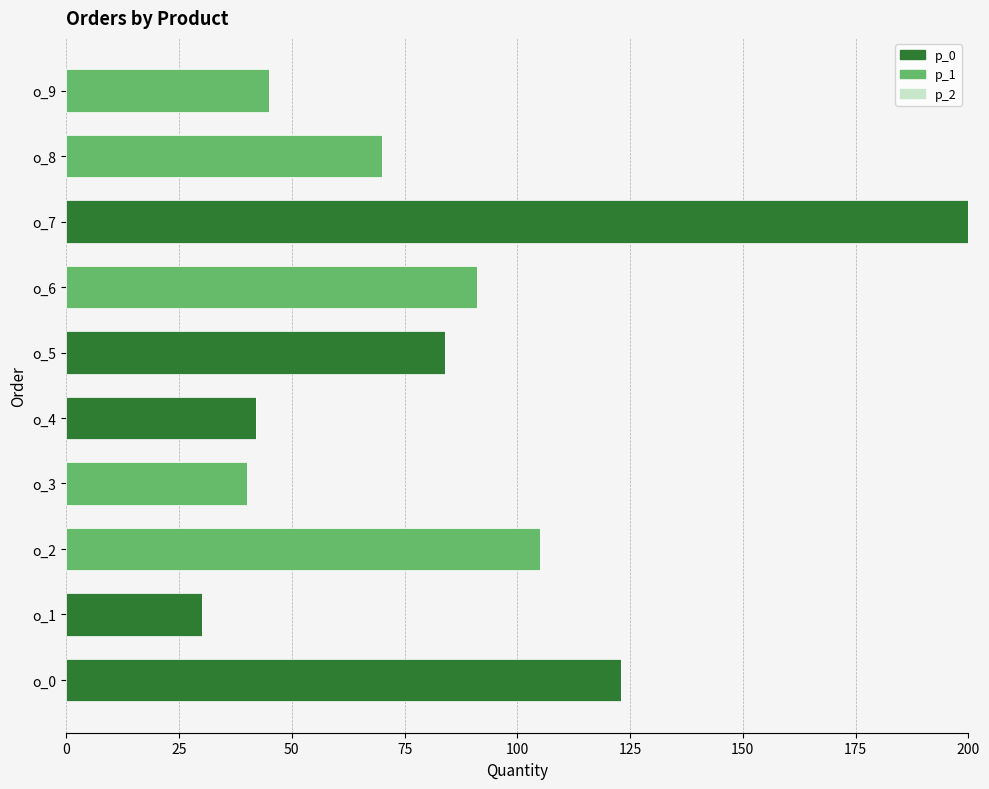

At which category is the sum across all series the highest?

o_7